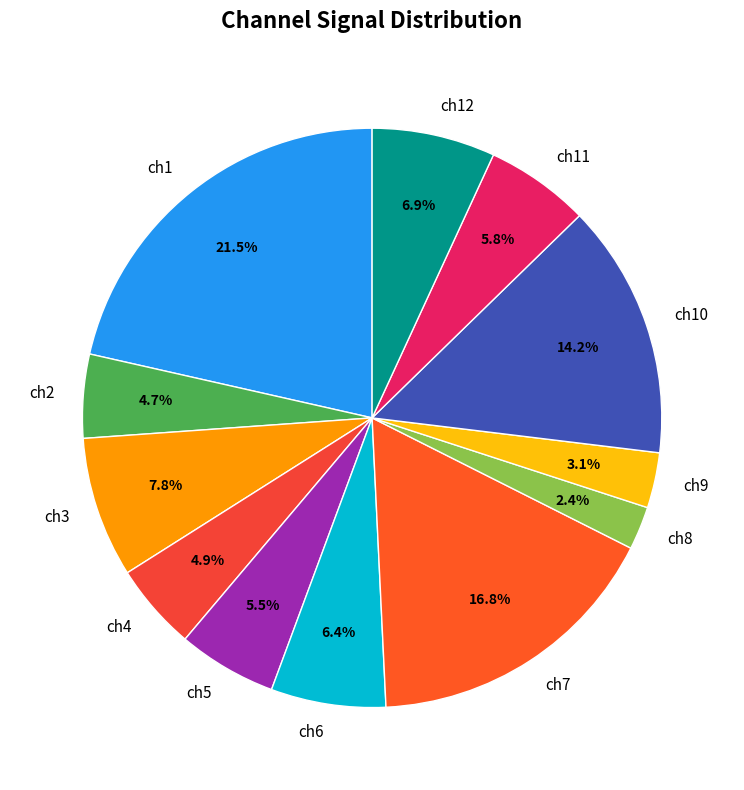

Between ch2 and ch10, which is larger?

ch10